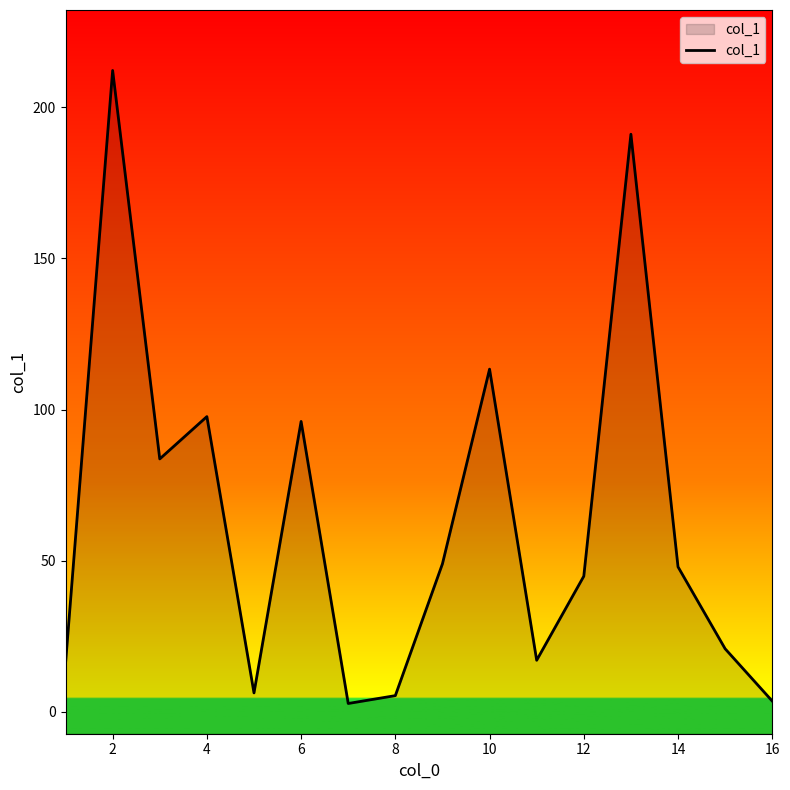

What is the minimum value shown in the chart?

2.8